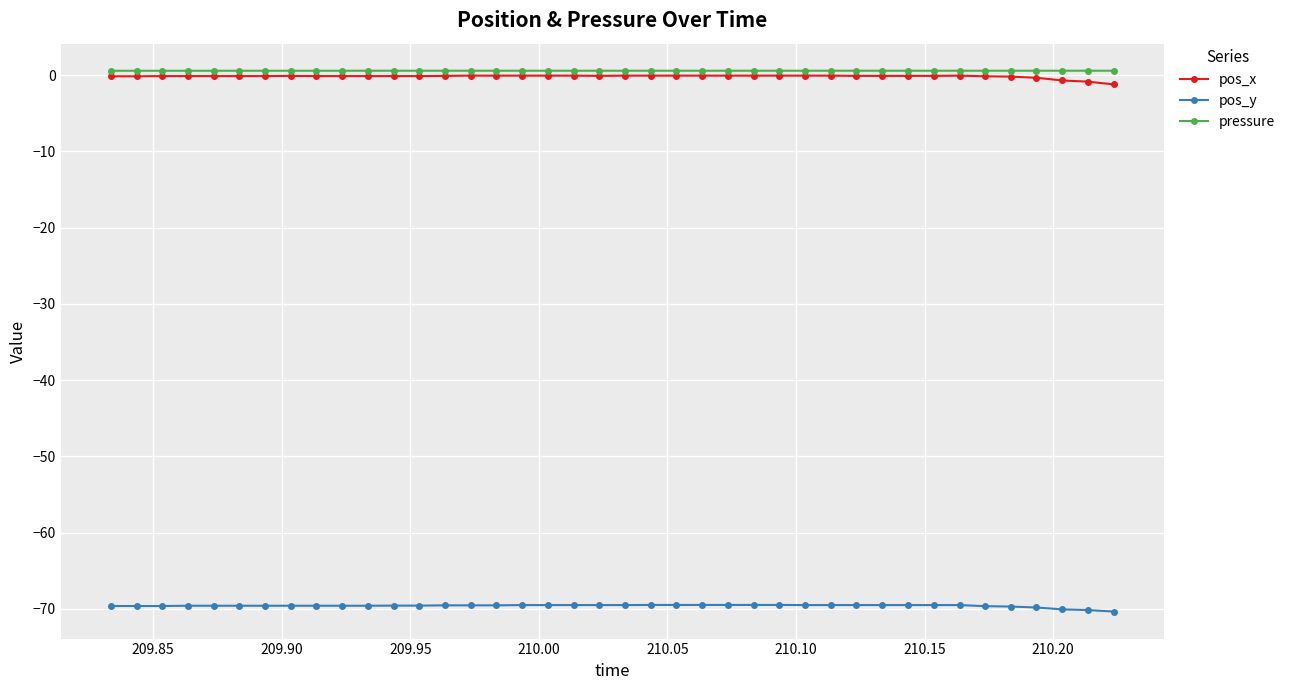

True or false: pressure has more than 0 interior local peaks.

True